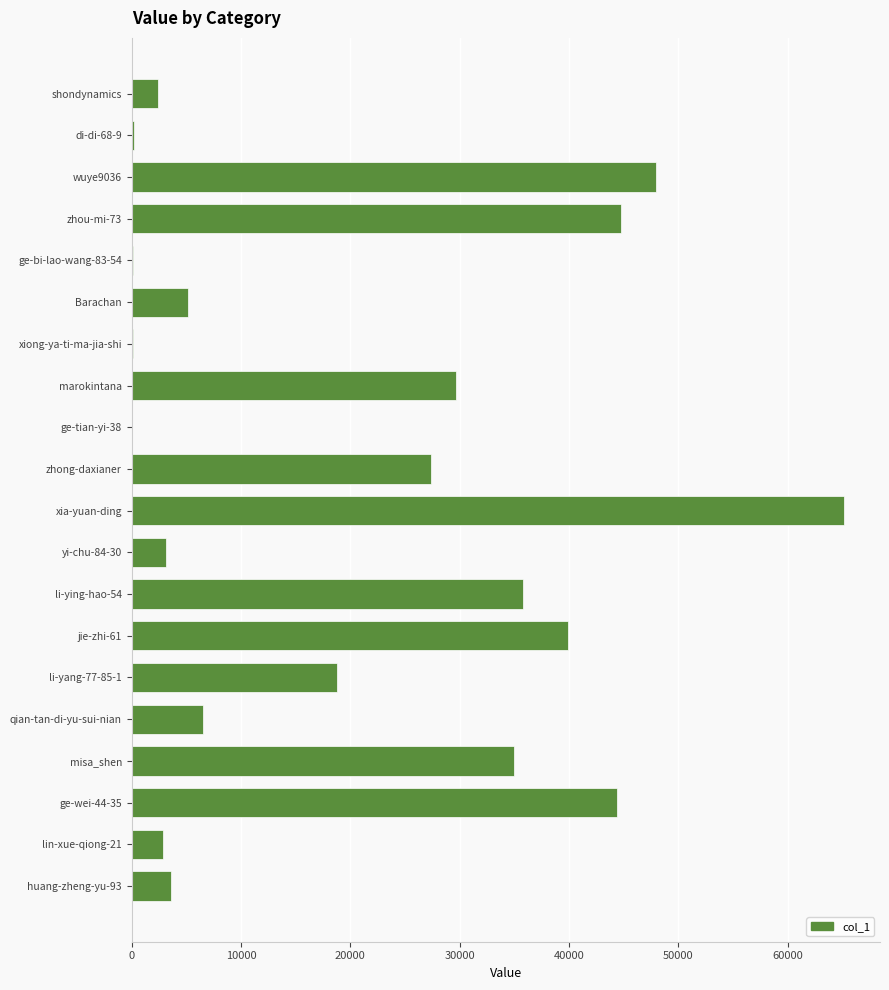

Which label corresponds to the largest value in the chart?

xia-yuan-ding